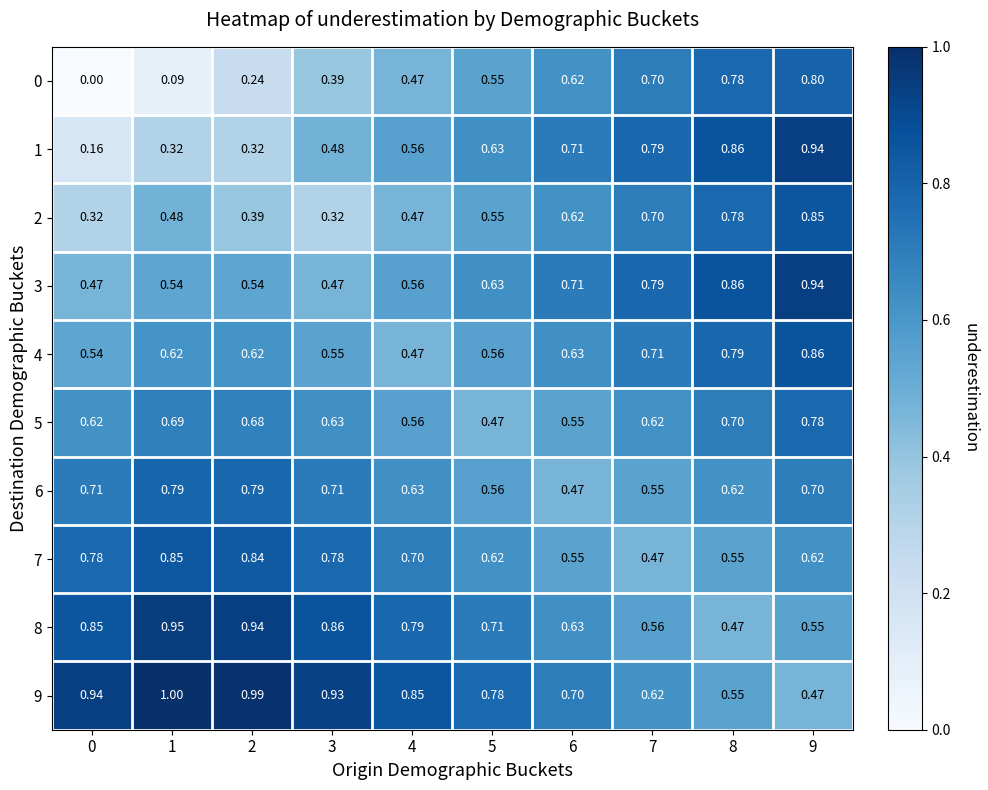

Is the value of 8 at 4 greater than the value of 4 at 0?

Yes